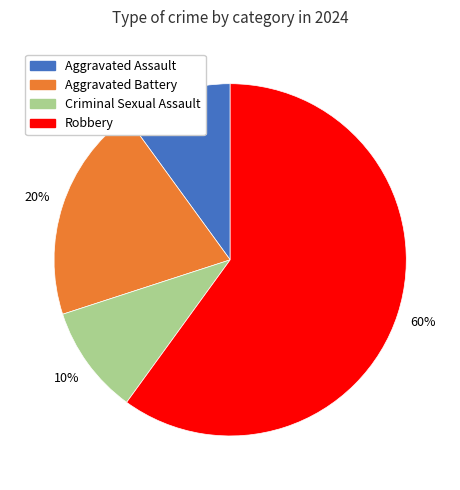

Do Aggravated Battery and Aggravated Assault together represent more than half of the pie?

No